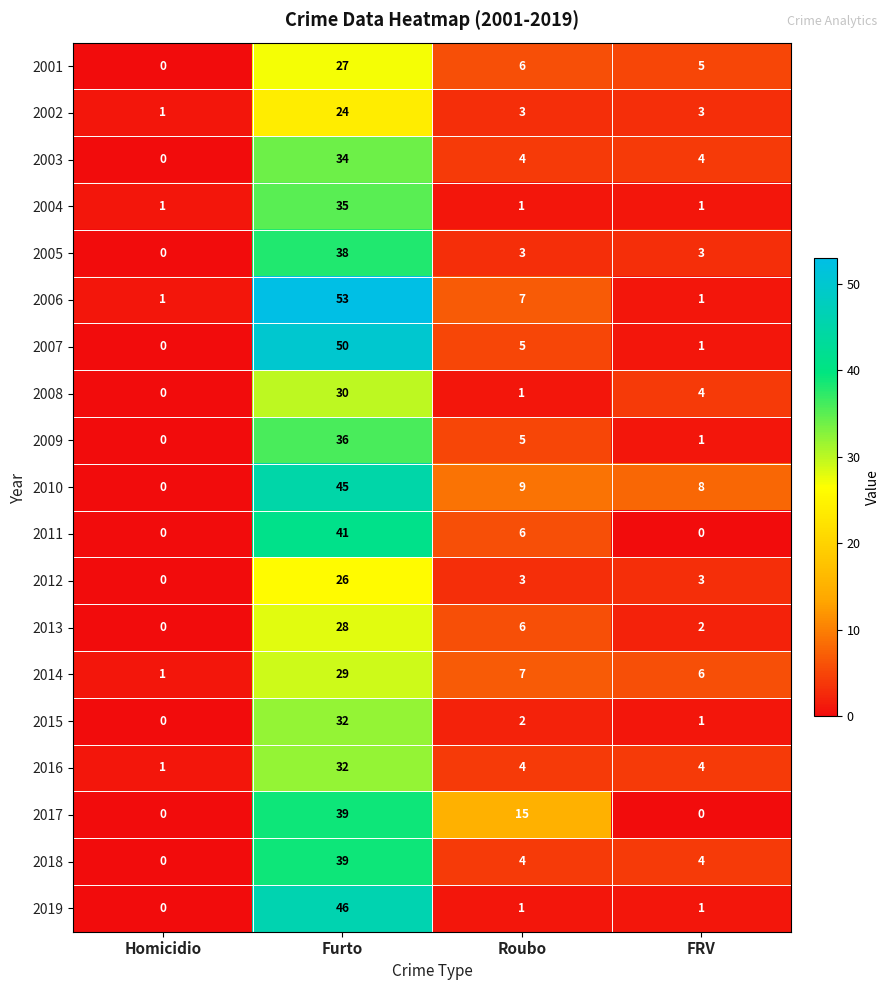

Which series has the largest range (max minus min)?

2006